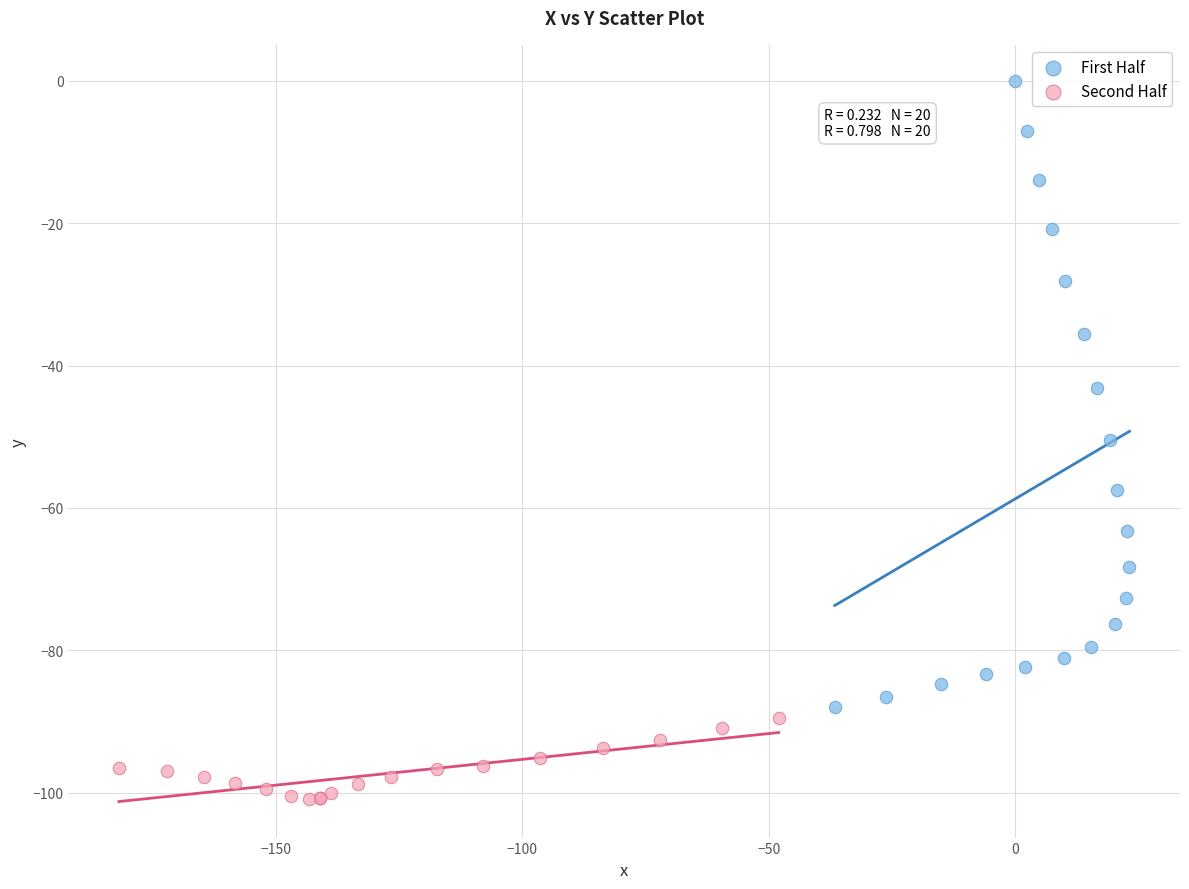

Which series has the largest Y range (max minus min)?

First Half